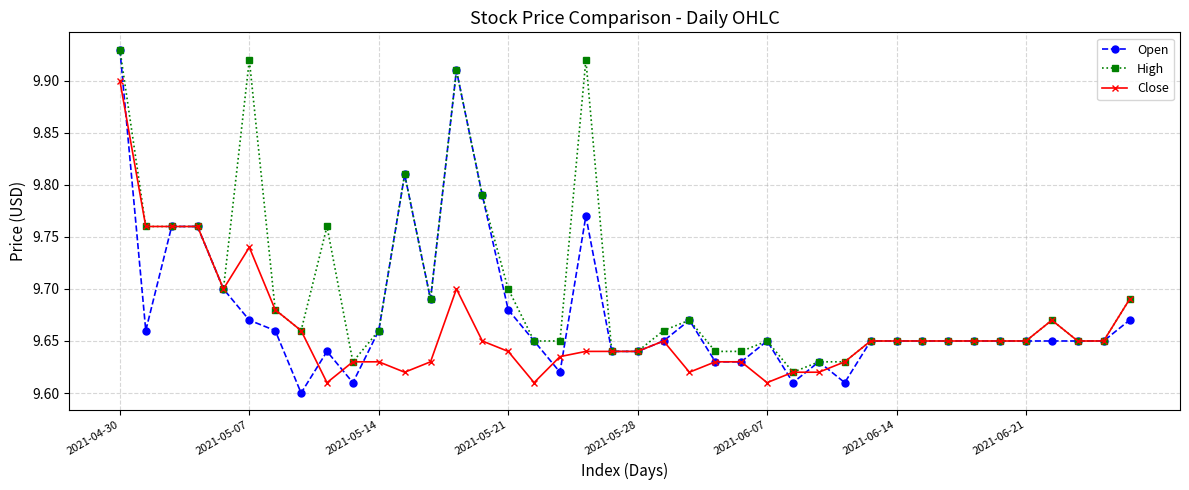

How many High values are between 9 and 10?

40